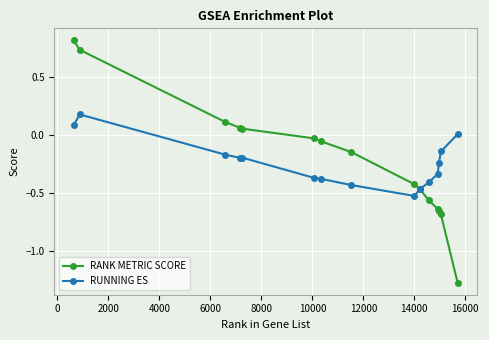

List the series in order of their peak value, highest first.

RANK METRIC SCORE, RUNNING ES